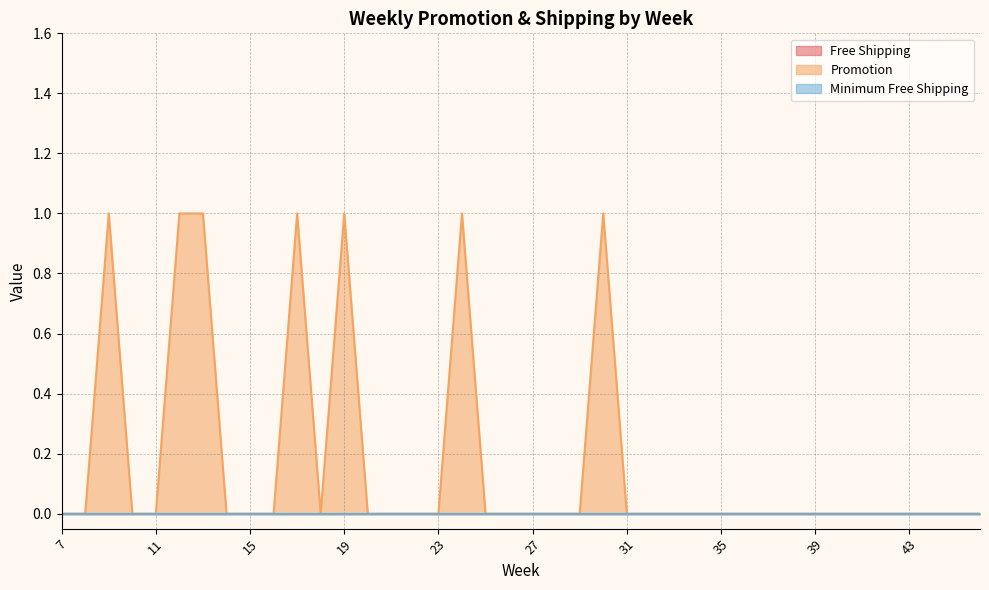

The value of Free Shipping at 27 is 0. True or false?

True